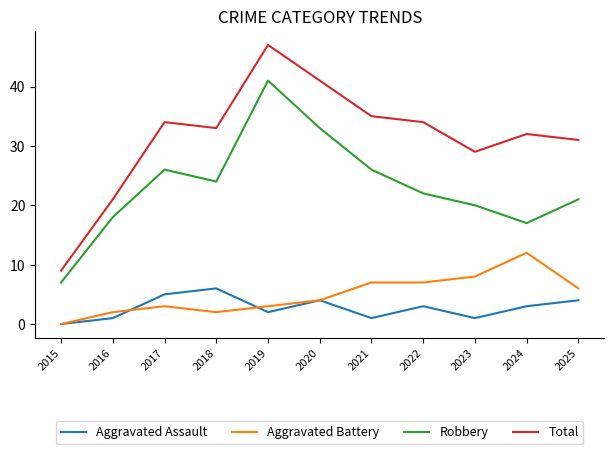

Which series has the largest range (max minus min)?

Total